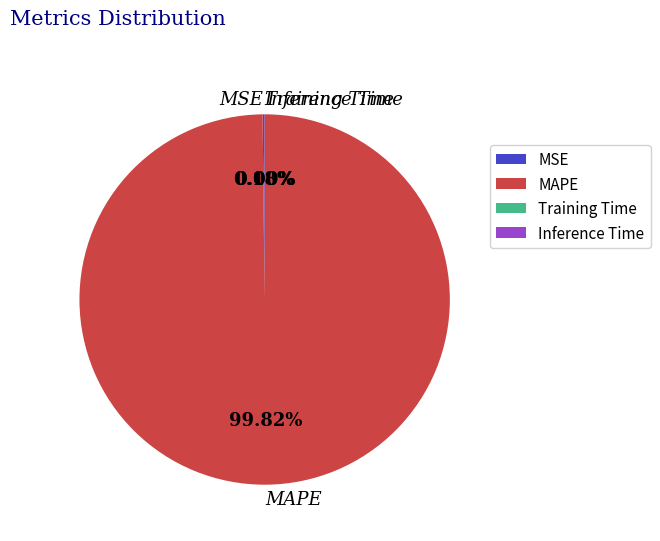

Which slice is the largest?

MAPE